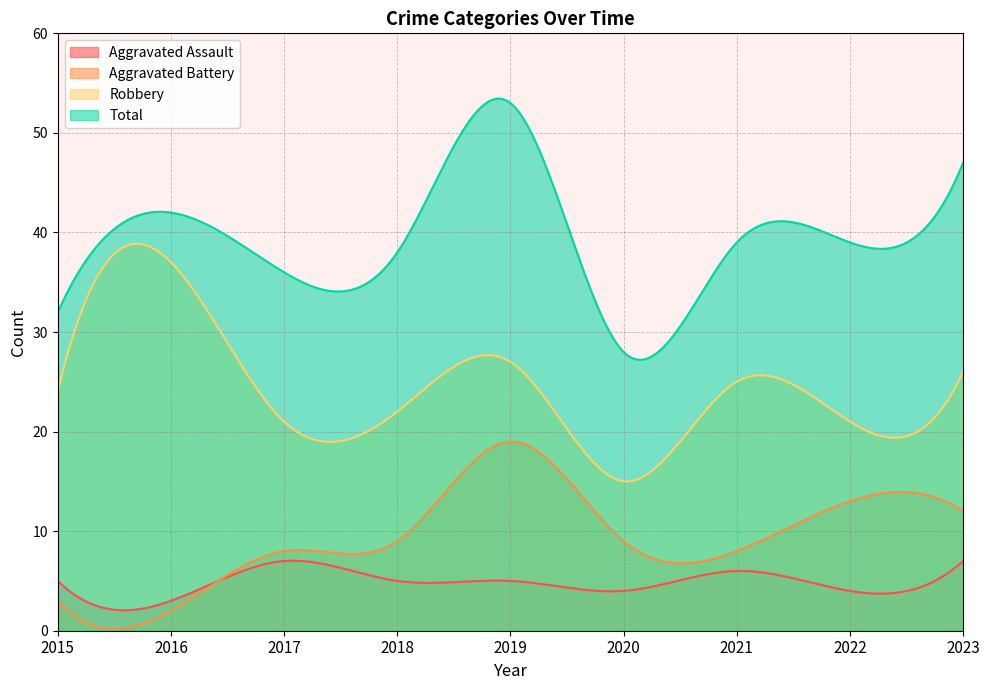

Which series has the largest total across all categories?

Total